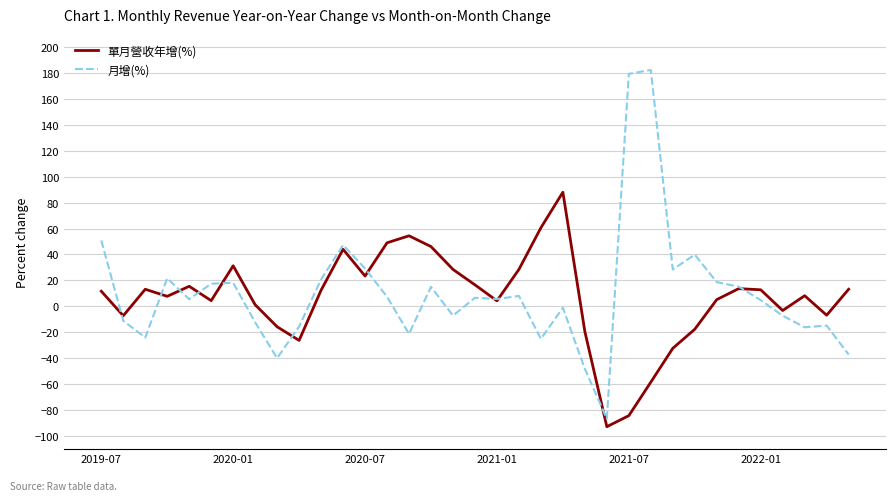

Which series ends up on top after the final intersection of 月增(%) and 單月營收年增(%)?

單月營收年增(%)